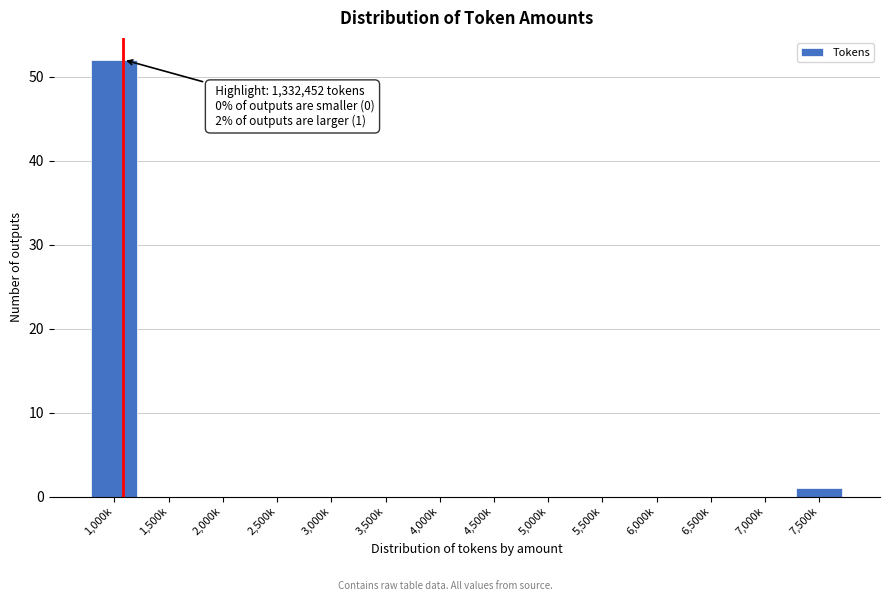

Reading left to right, transcribe all the data shown in this chart.

1,000k=52	1,500k=0	2,000k=0	2,500k=0	3,000k=0	3,500k=0	4,000k=0	4,500k=0	5,000k=0	5,500k=0	6,000k=0	6,500k=0	7,000k=0	7,500k=1